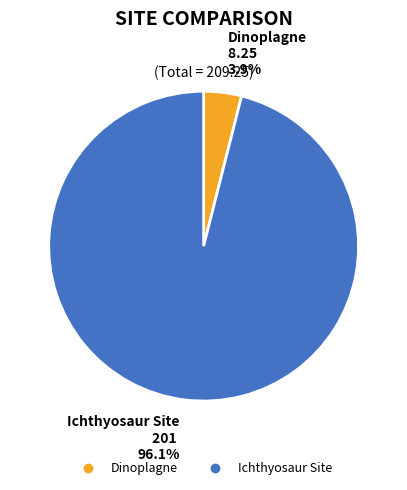

How many slices are in this pie chart?

2